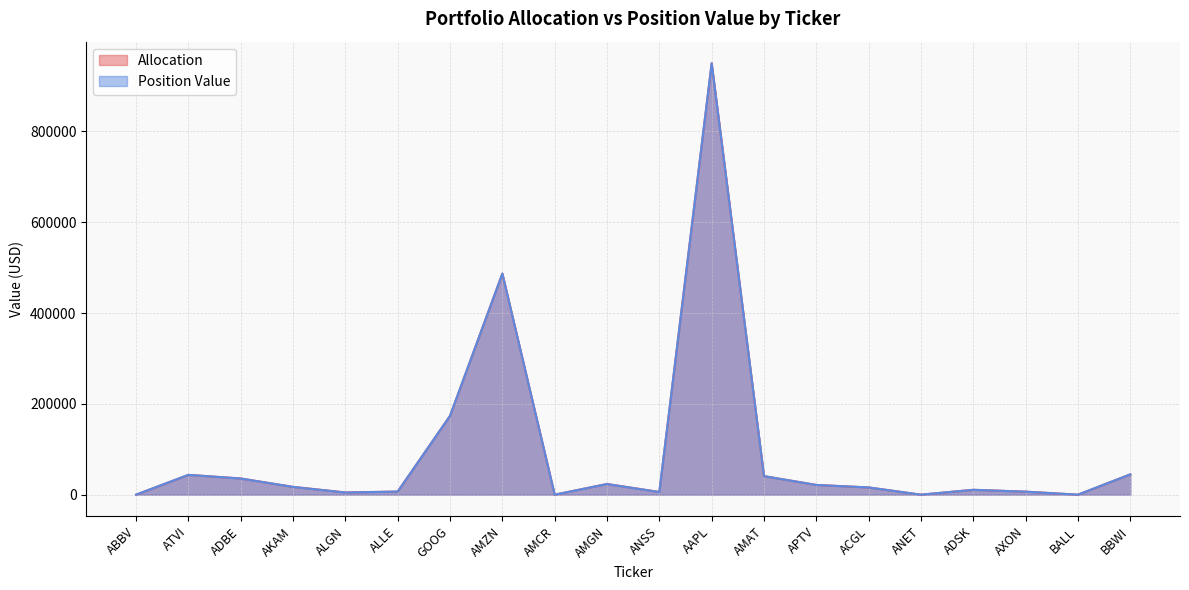

How many lines are shown in the chart?

2